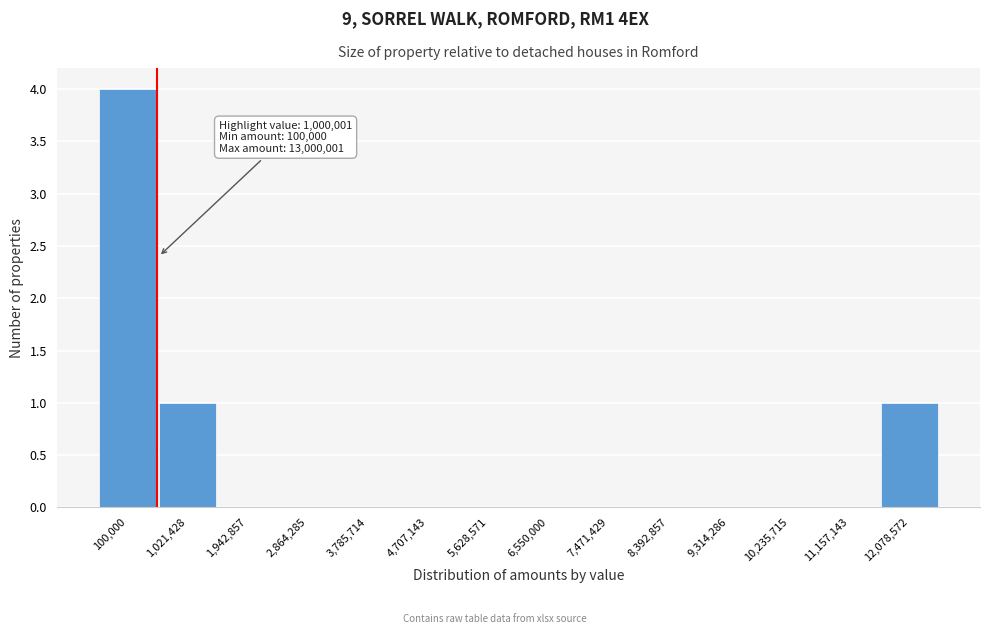

Reading right to left, transcribe all the data shown in this chart.

12,078,572=1	11,157,143=0	10,235,715=0	9,314,286=0	8,392,857=0	7,471,429=0	6,550,000=0	5,628,571=0	4,707,143=0	3,785,714=0	2,864,285=0	1,942,857=0	1,021,428=1	100,000=4